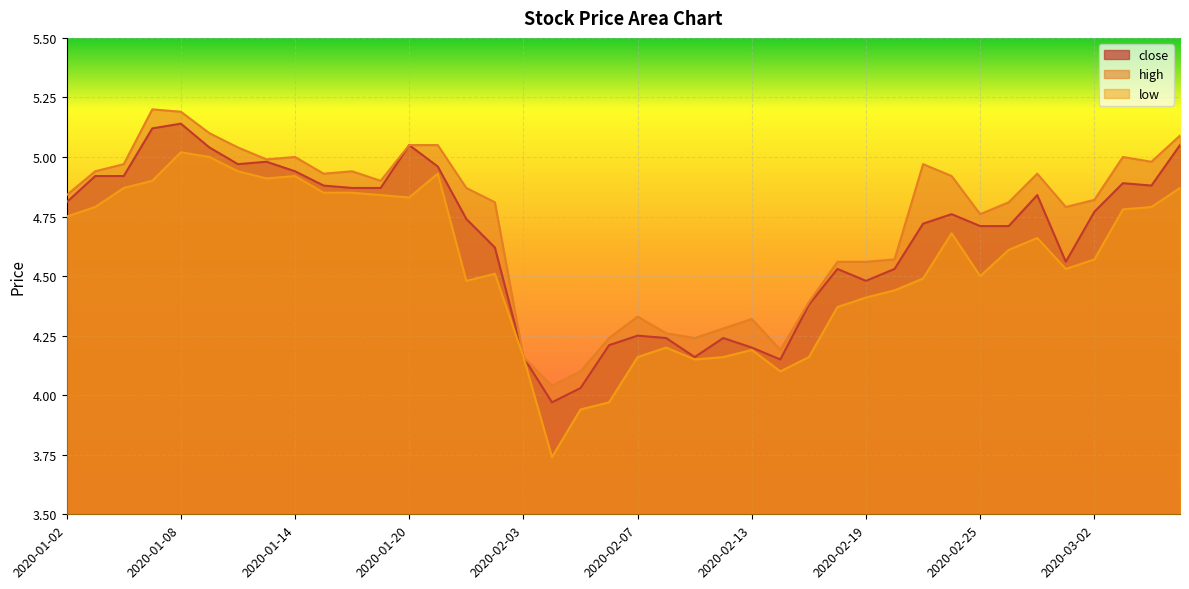

Is it true that low equals 4.2 at 2020-02-17?

True